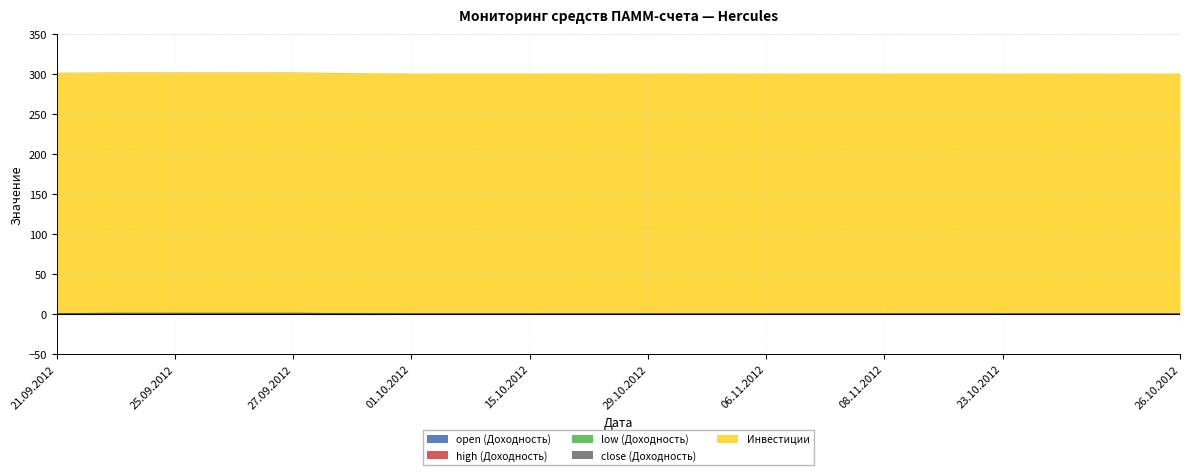

True or false: open (Доходность) and low (Доходность) intersect in this chart.

False